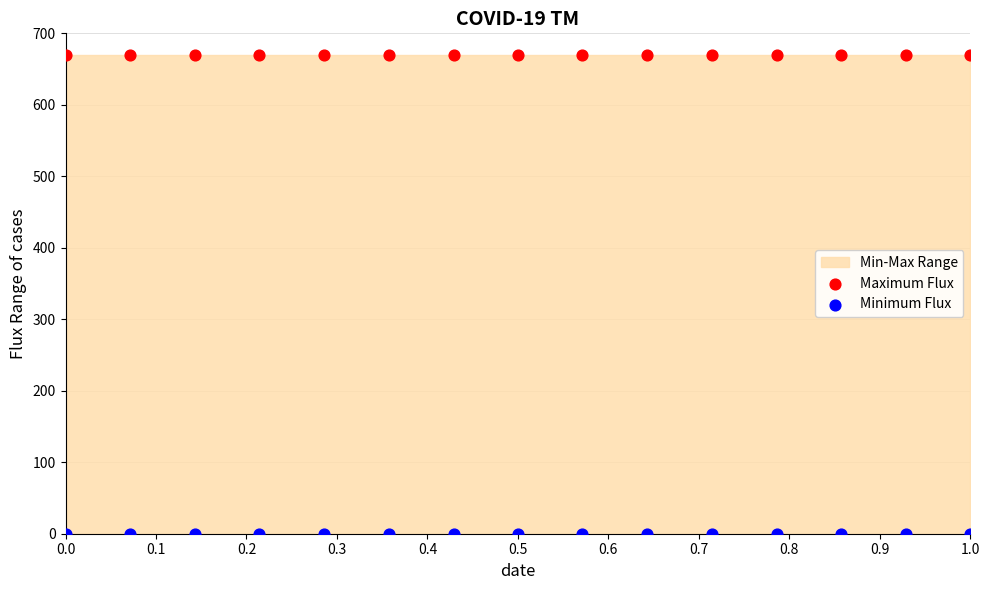

Which series contains the highest Y value?

Maximum Flux